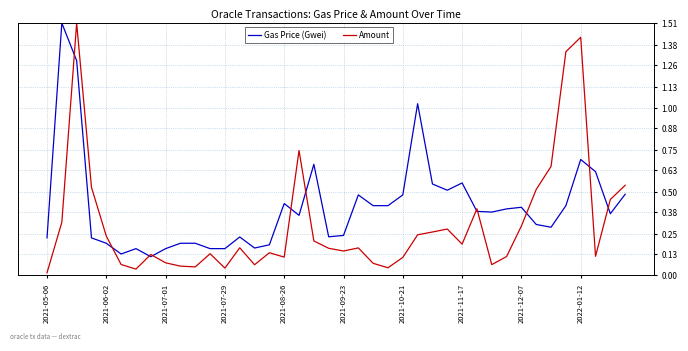

What are all the series names shown in the legend?

Gas Price (Gwei), Amount